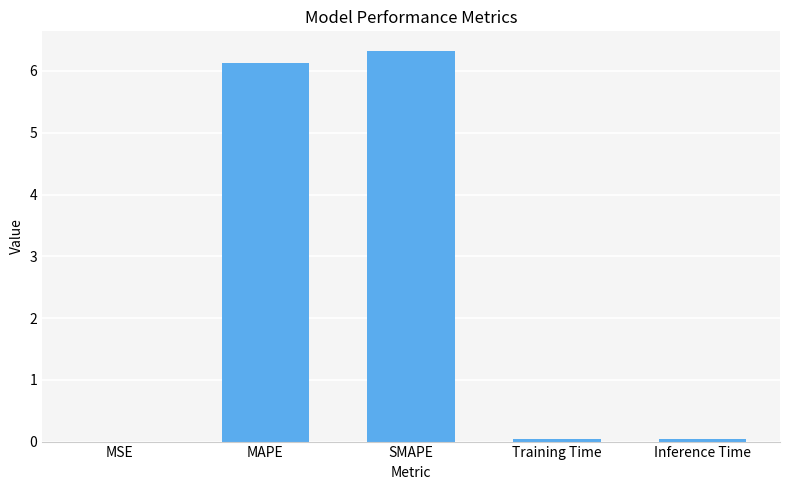

True or false: the data shows 0.0 at Training Time.

True